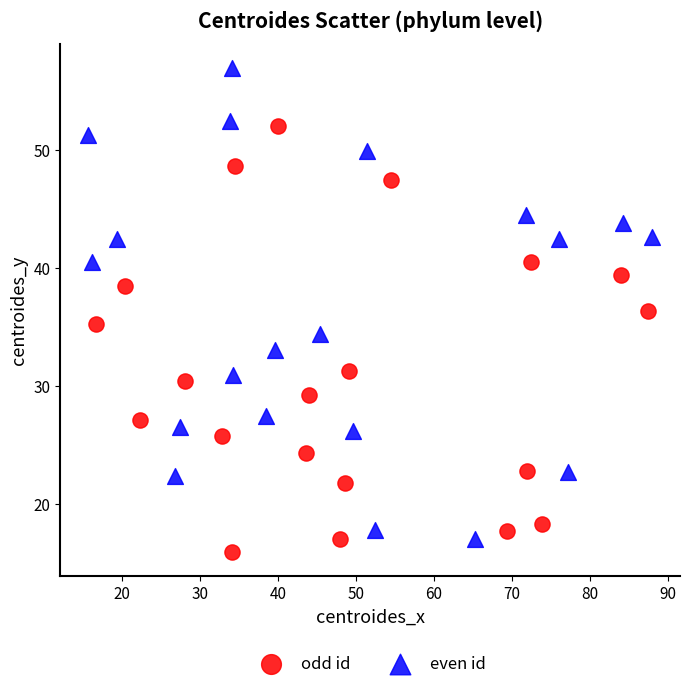

Which series contains the highest Y value?

even id